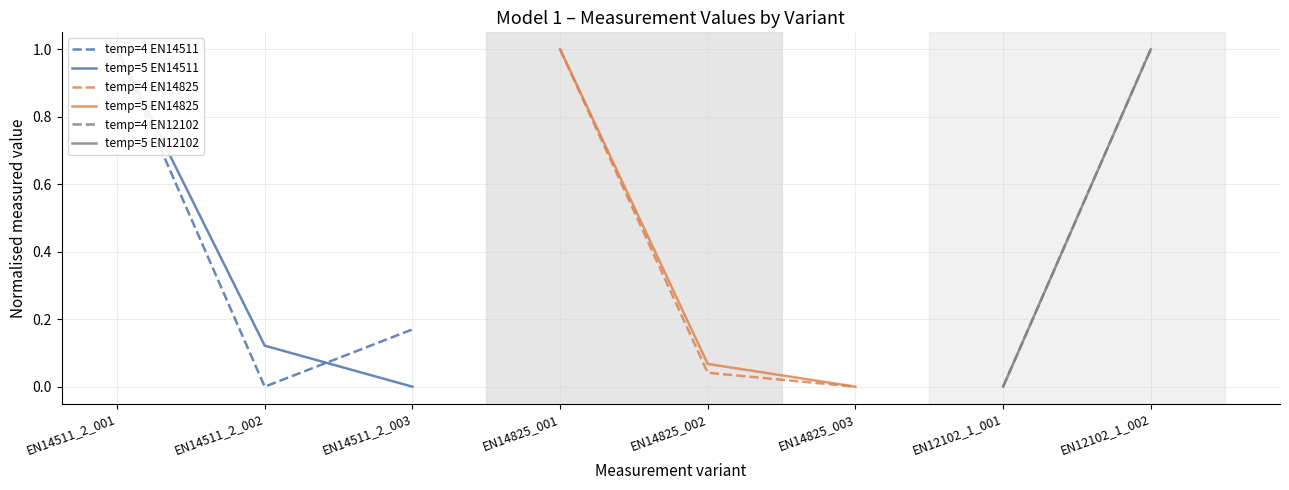

Does the chart display data point markers on the line(s)?

No